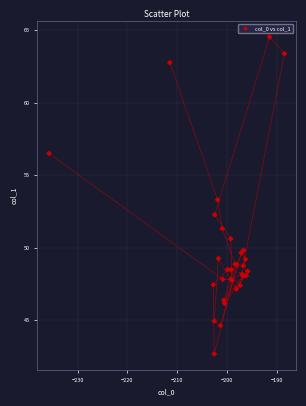

What Y value in the scatter plot is closest to 53?

53.3